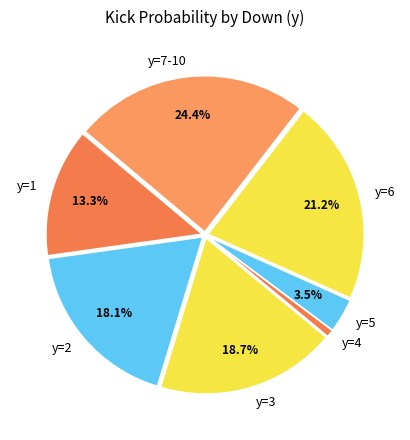

Which category has the smallest portion of the pie?

y=4